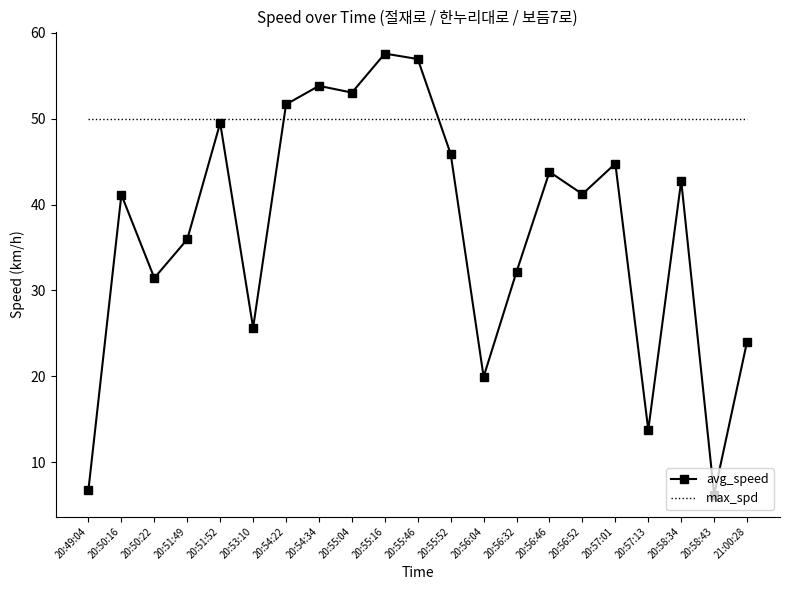

Between 20:54:22 and 21:00:28, which series saw the biggest shift?

avg_speed